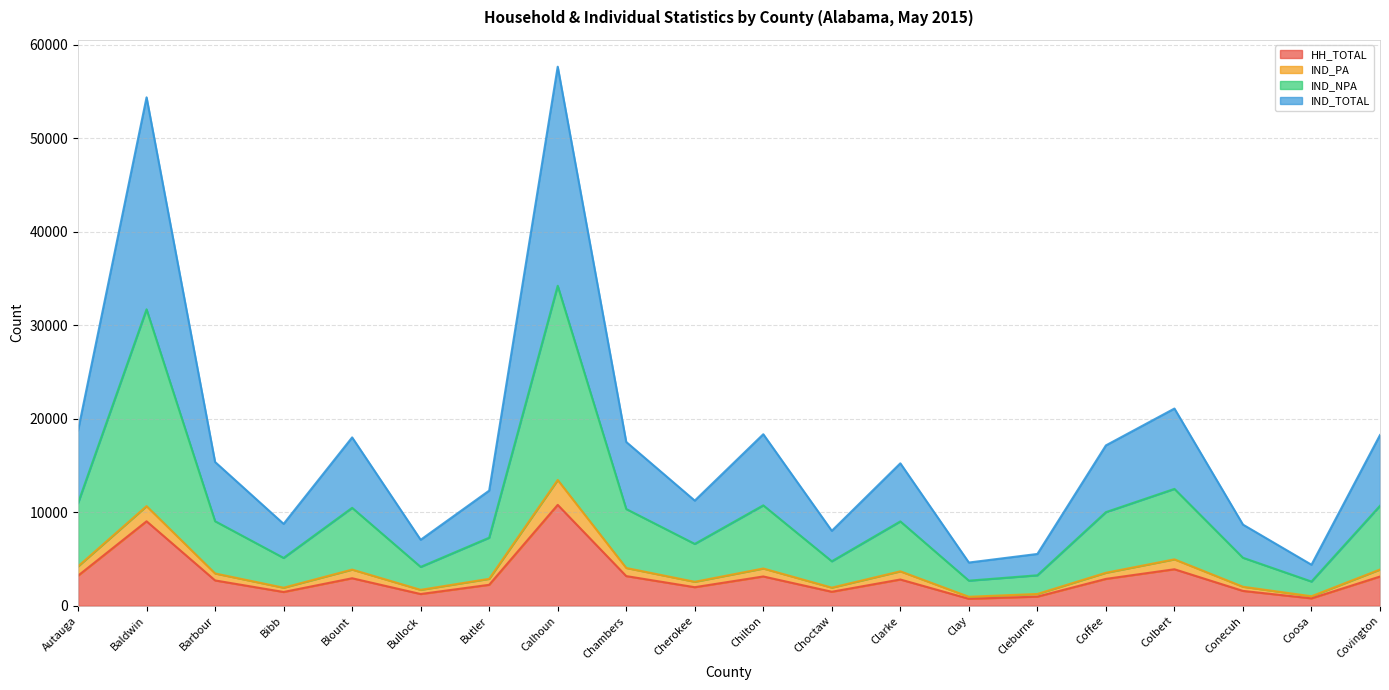

What is the maximum value for HH_TOTAL?

10796